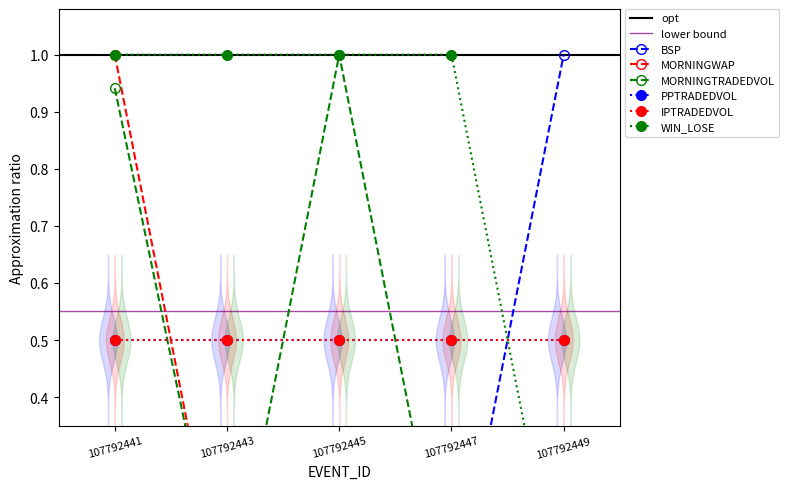

What is the average value of the WIN_LOSE series?

0.8